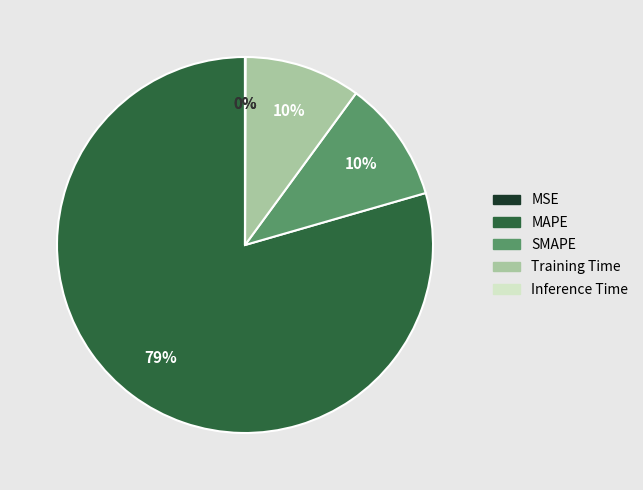

Which slice is the largest?

MAPE